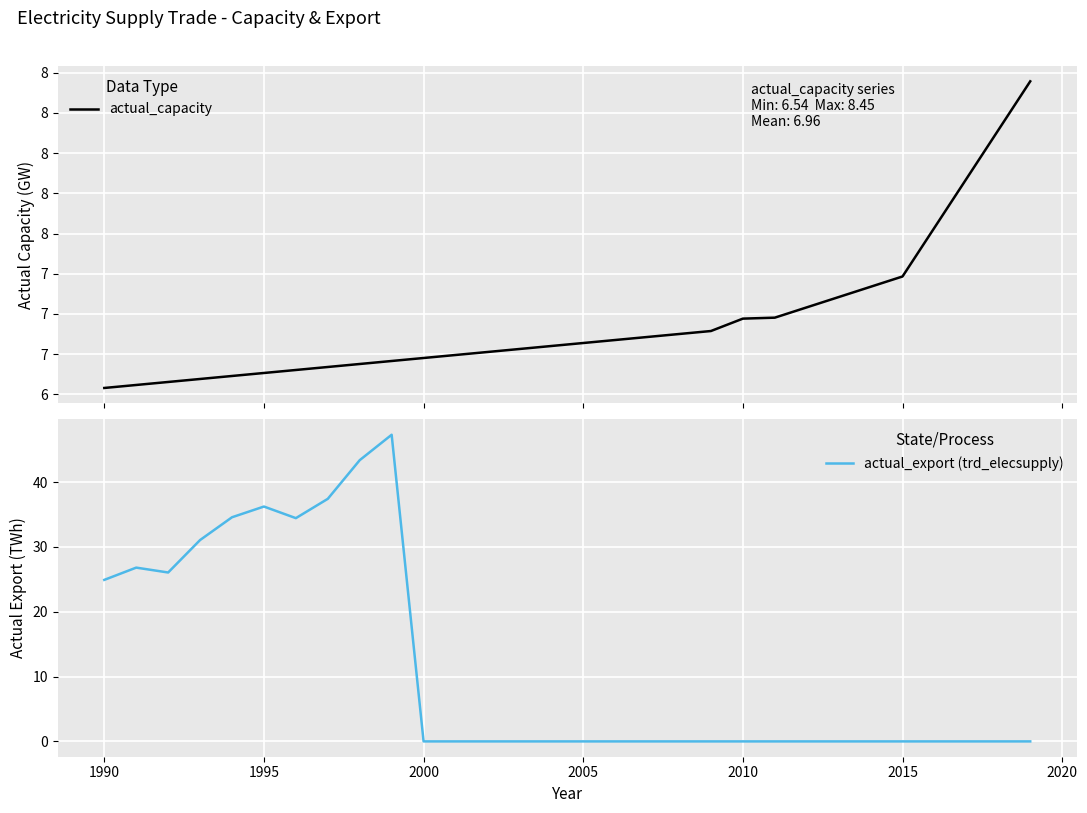

Rank the series by their average value, from highest to lowest.

actual_export (trd_elecsupply), actual_capacity